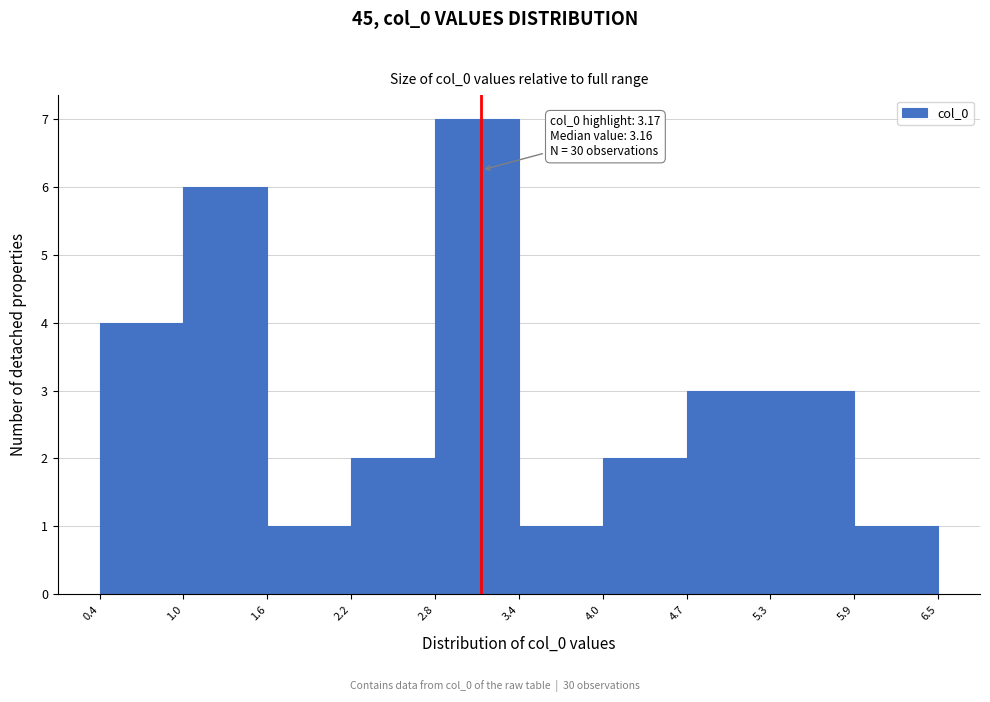

Over which range of the x-axis is the bar tallest?

2.8 to 3.4